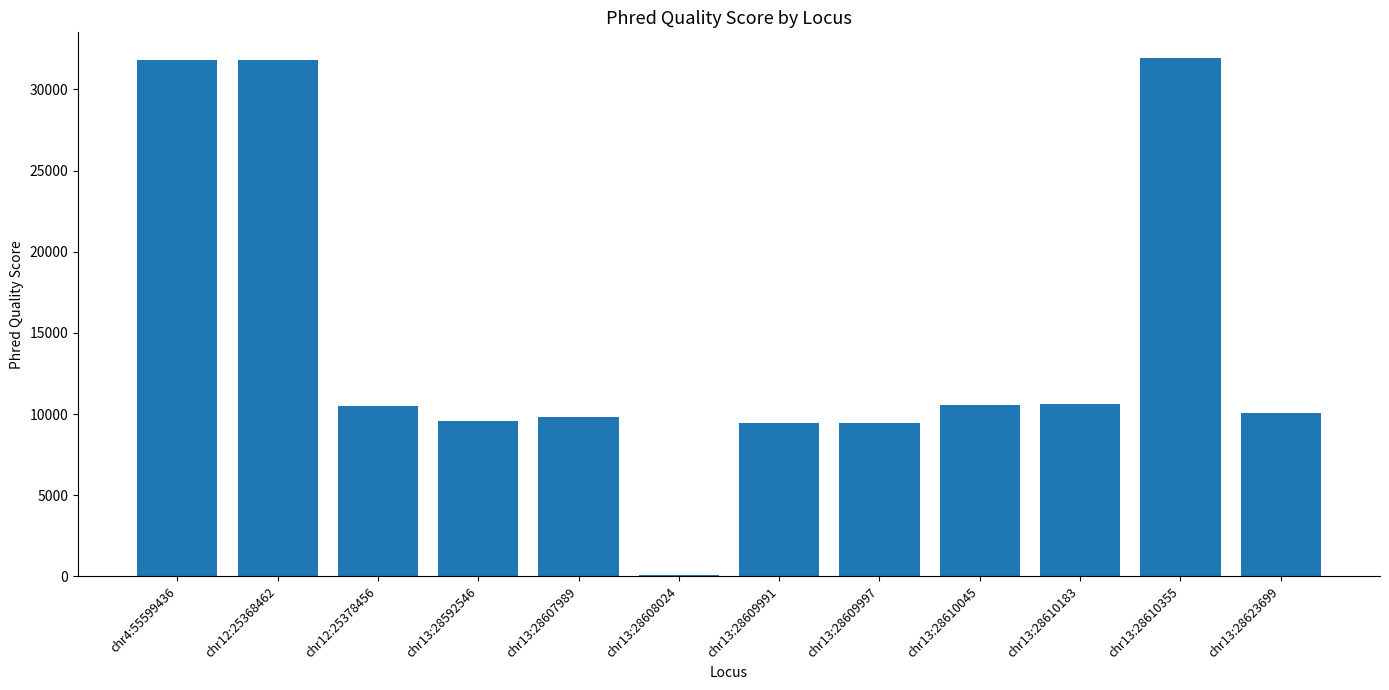

What is the ratio of the value at chr12:25368462 to the value at chr12:25378456?

3.0